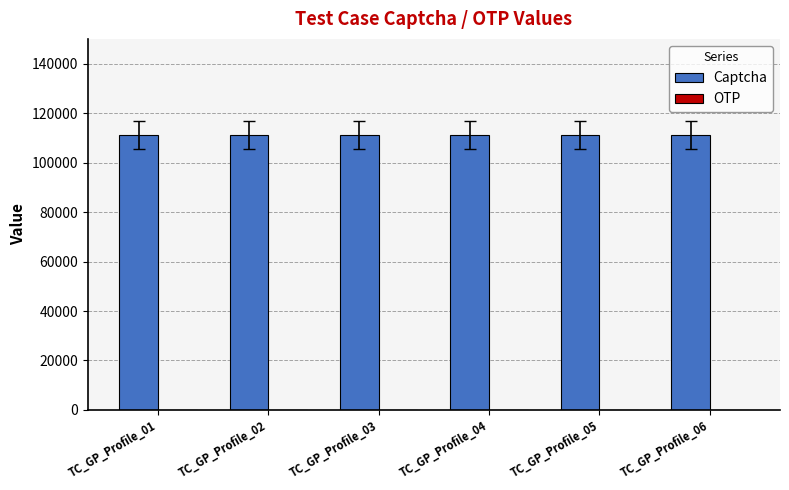

The value of OTP at TC_GP_Profile_05 is 0. True or false?

True